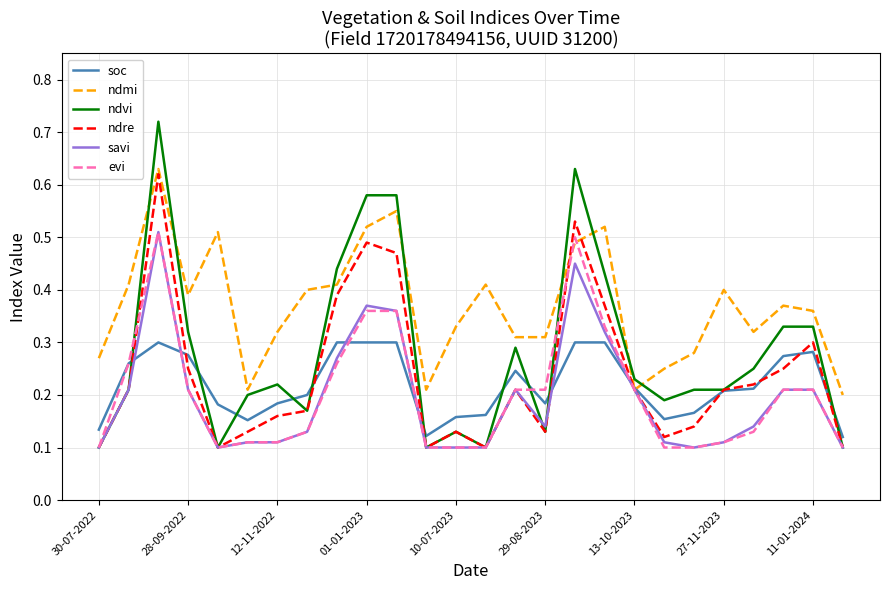

Which series has the largest total across all categories?

ndmi